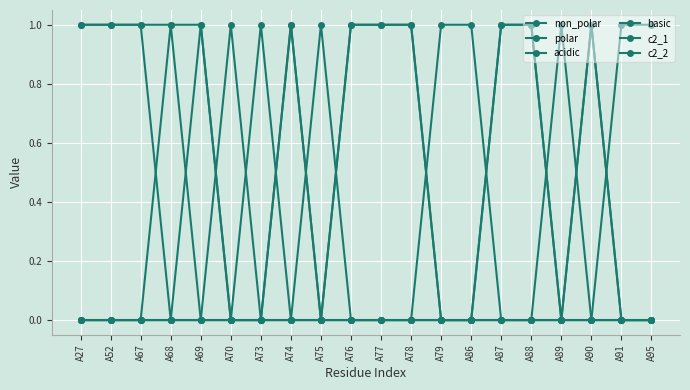

Where is the first local maximum for c2_2?

A69